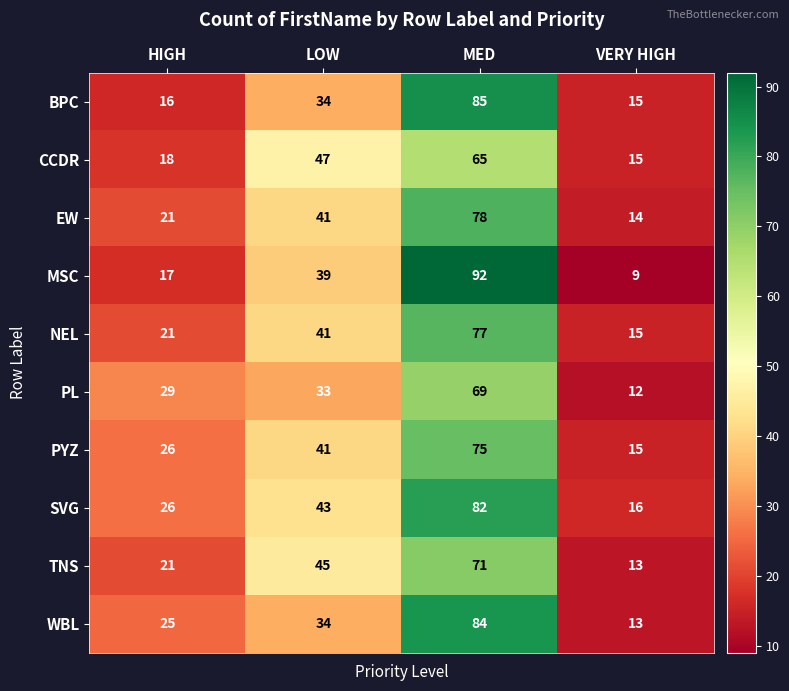

What is the minimum value shown in the chart?

9